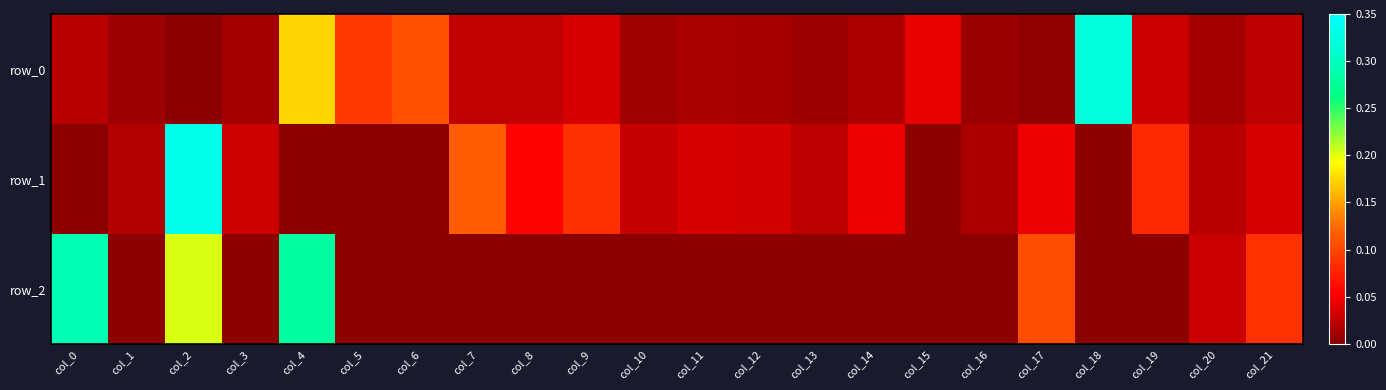

Reading right to left, extract all data points from this chart.

row_0: 0.0	0.0	0.0	0.3	0.0	0.0	0.0	0.0	0.0	0.0	0.0	0.0	0.0	0.0	0.0	0.1	0.1	0.2	0.0	0.0	0.0	0.0
row_1: 0.0	0.0	0.1	-0.0	0.0	0.0	-0.0	0.0	0.0	0.0	0.0	0.0	0.1	0.1	0.1	-0.0	-0.0	-0.0	0.0	0.3	0.0	-0.0
row_2: 0.1	0.0	-0.0	-0.0	0.1	-0.0	-0.0	-0.0	-0.0	-0.0	-0.0	-0.0	-0.0	-0.0	-0.0	-0.0	-0.0	0.3	-0.0	0.2	-0.0	0.3